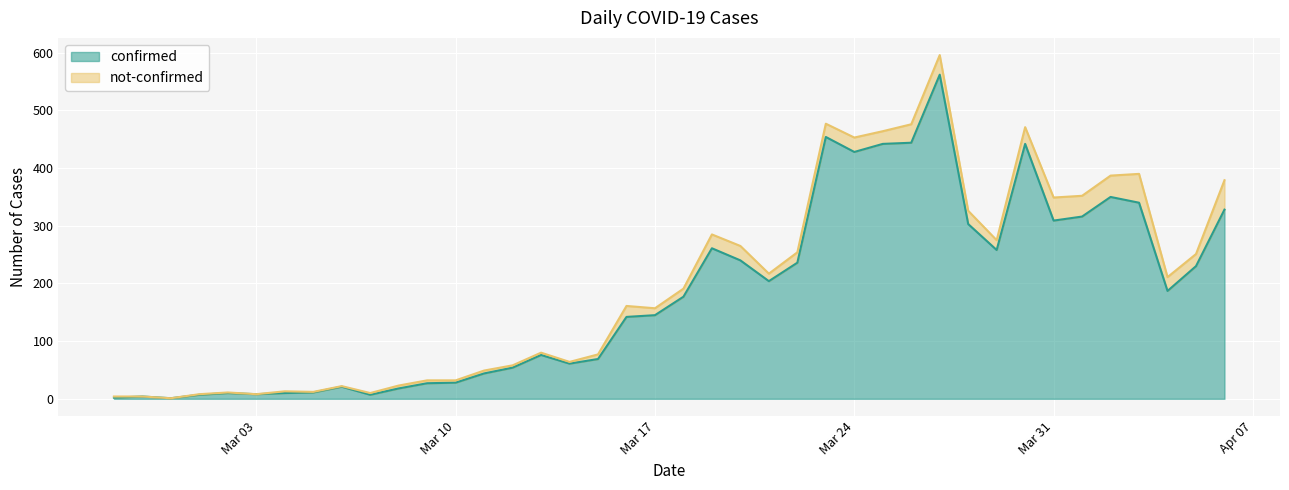

What is the maximum value for confirmed?

562